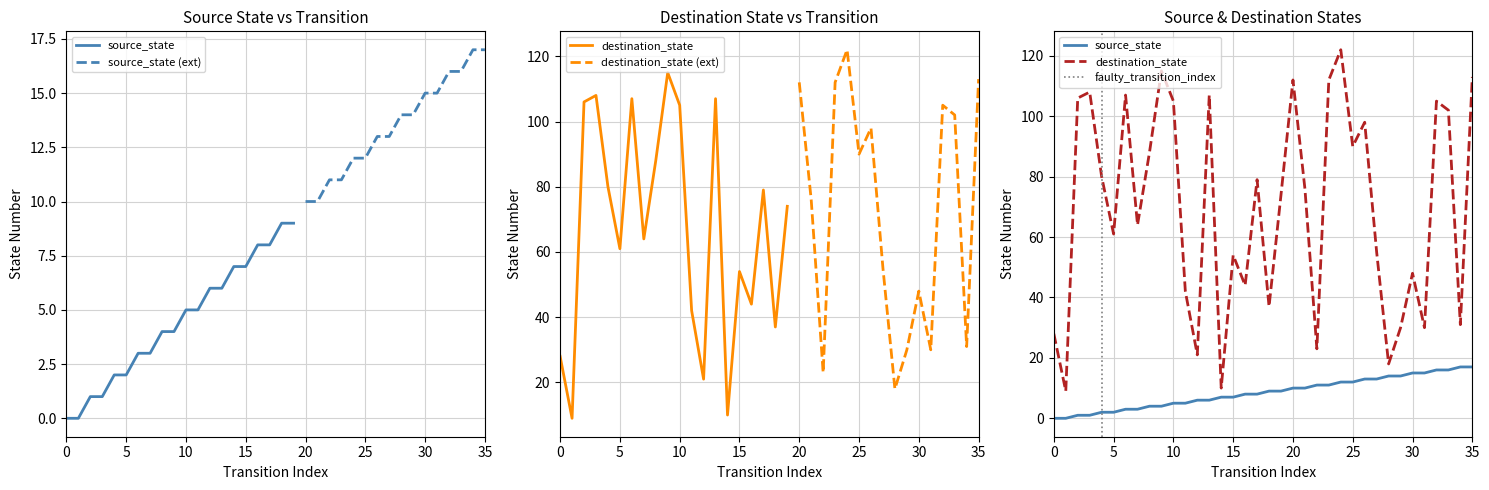

List the series in order of their peak value, lowest first.

source_state, destination_state